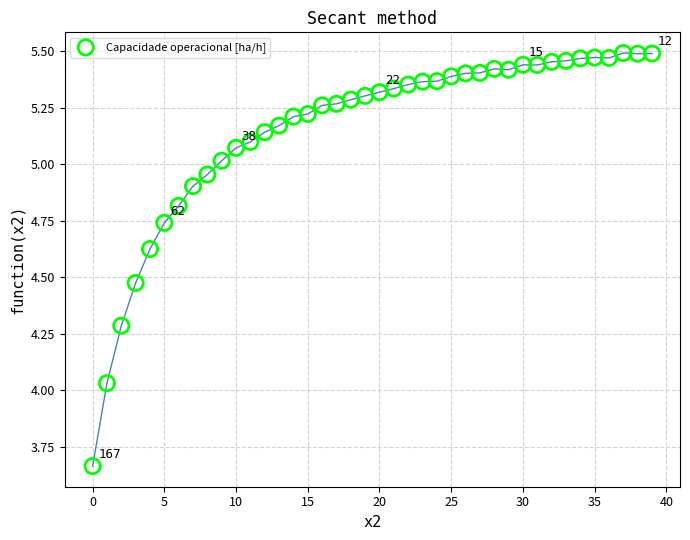

What is the range of Y values (max minus min)?

1.8